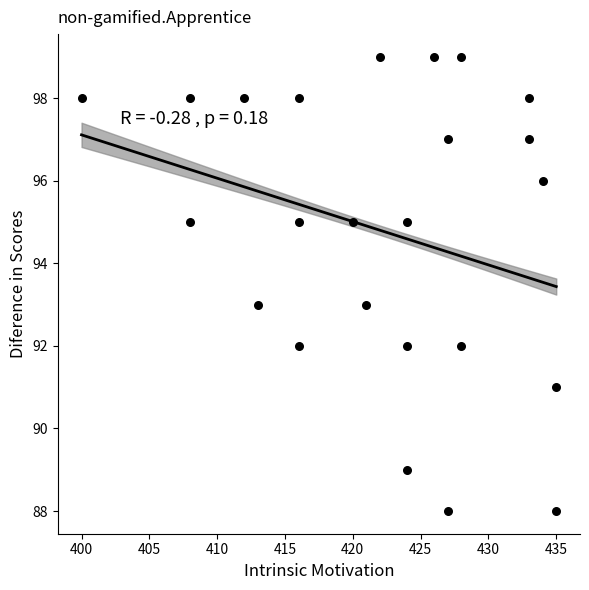

What is the range of Y values (max minus min)?

11